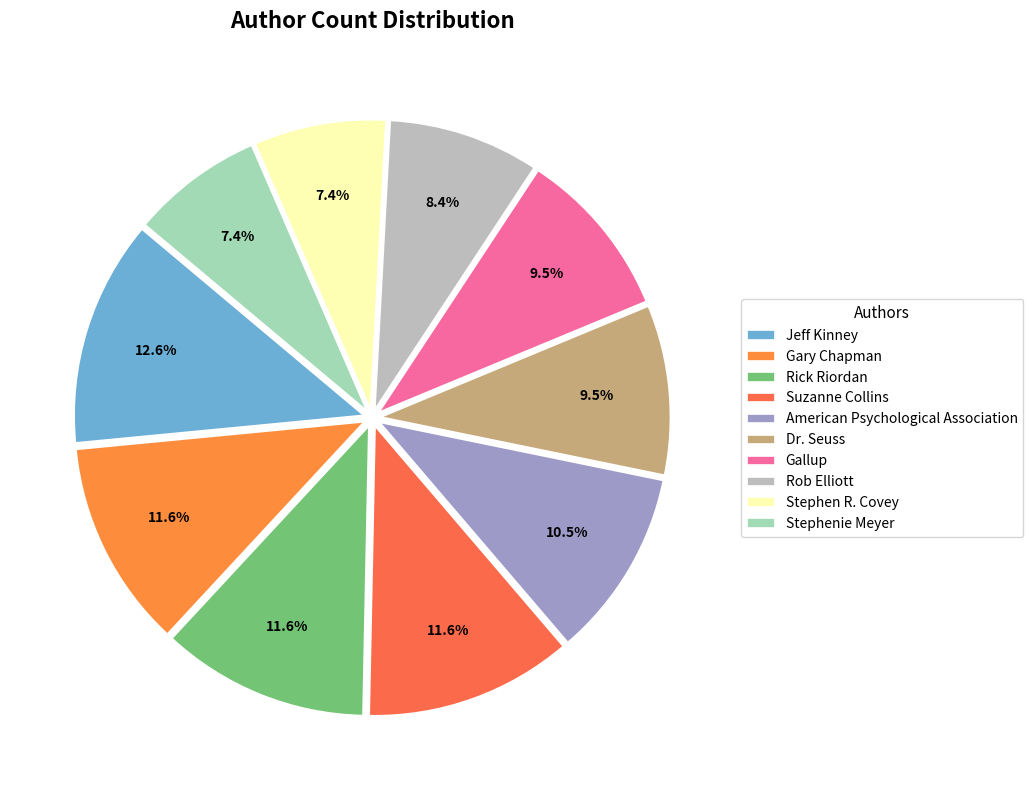

Which slice is the smallest?

Stephen R. Covey